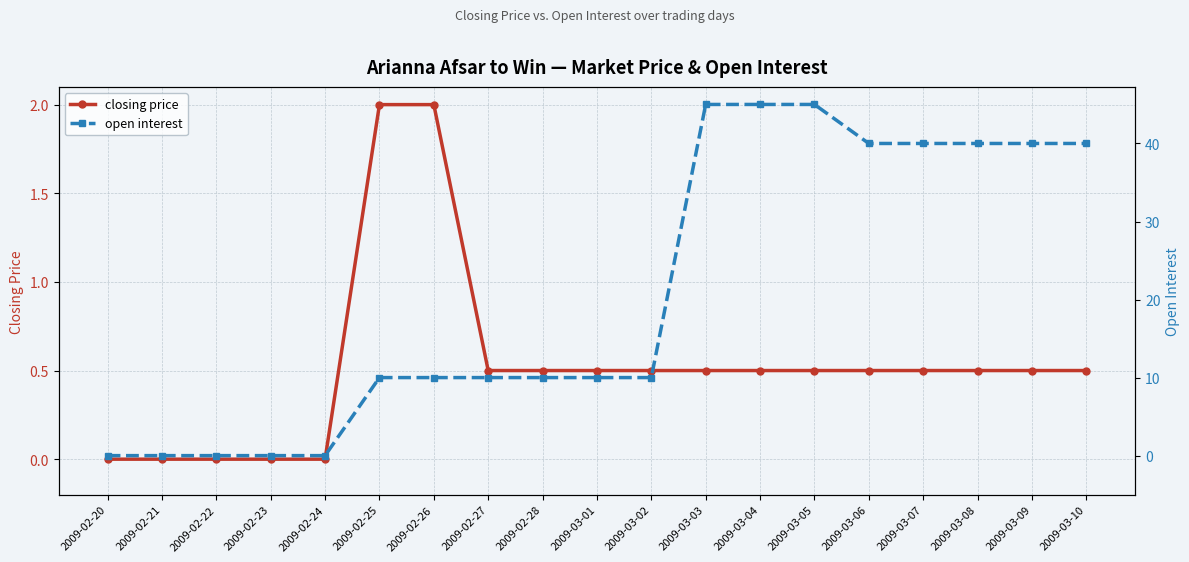

What is the average value of the closing price series?

0.5